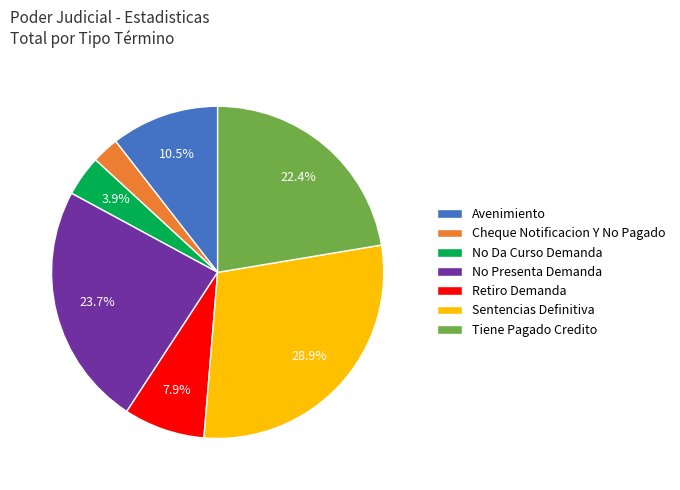

To the nearest percent, what is the difference between the largest and smallest slice percentages?

26%